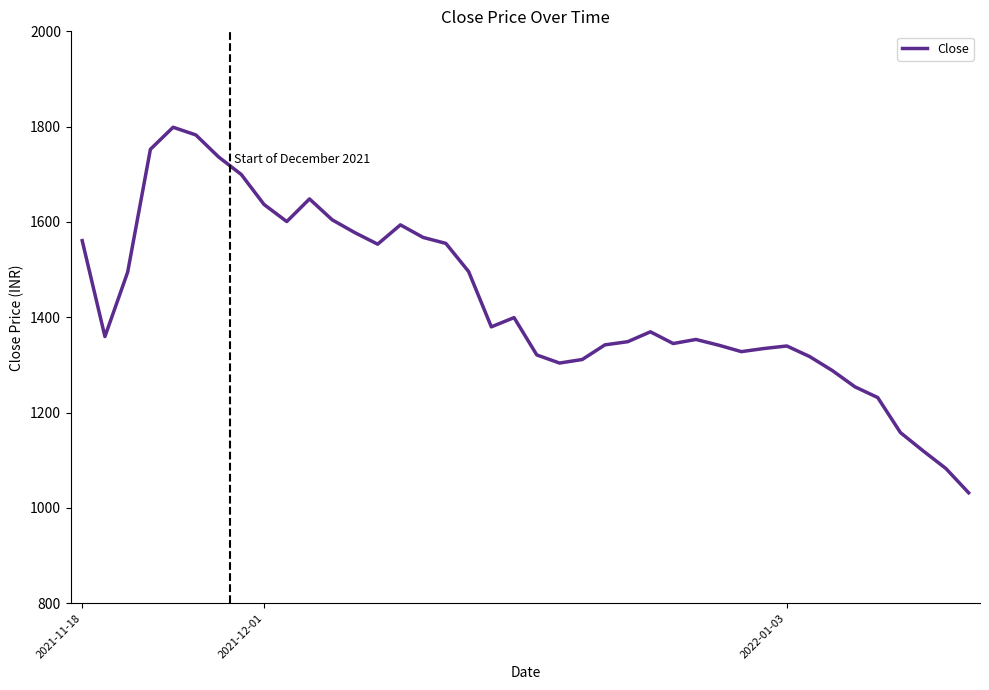

What is the minimum value shown in the chart?

1031.8